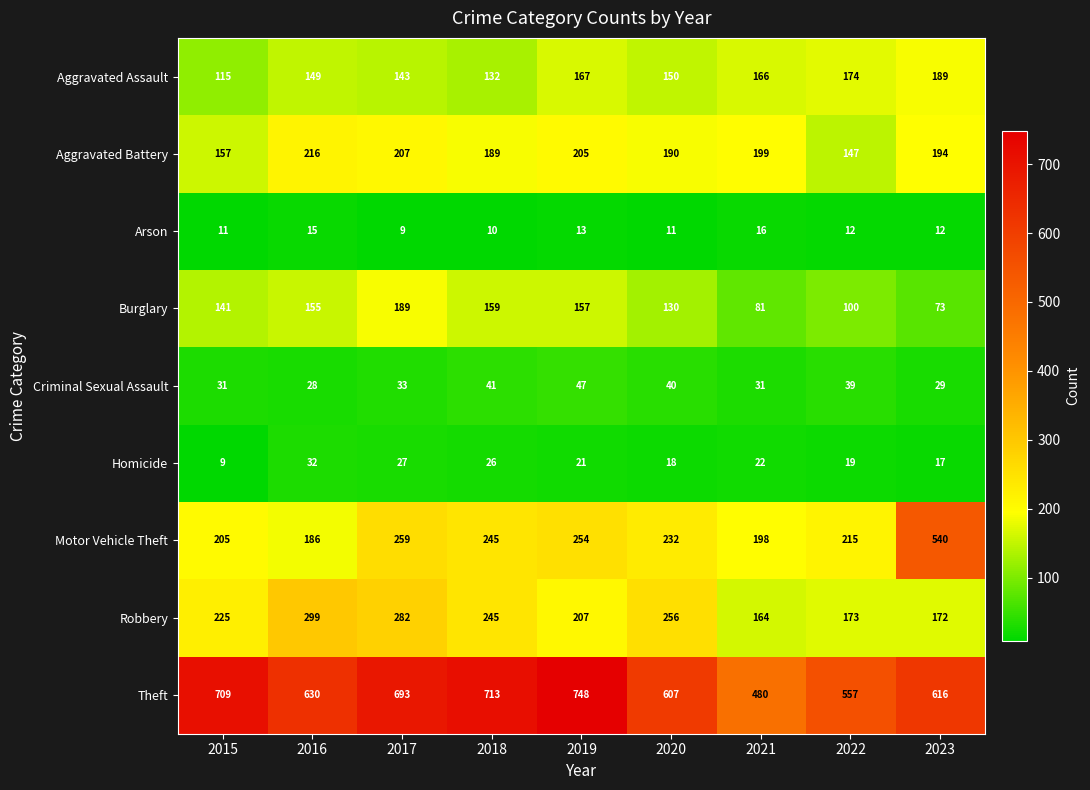

What value does the Criminal Sexual Assault series have at 2022?

39